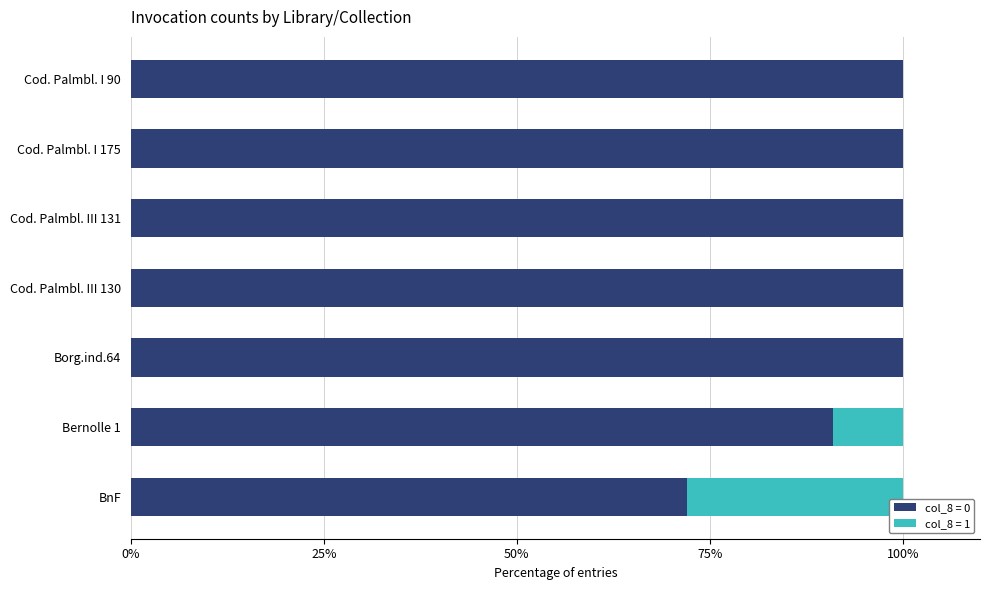

What is the sum of the col_8 = 0 values at Cod. Palmbl. III 130 and Cod. Palmbl. III 131?

200.0